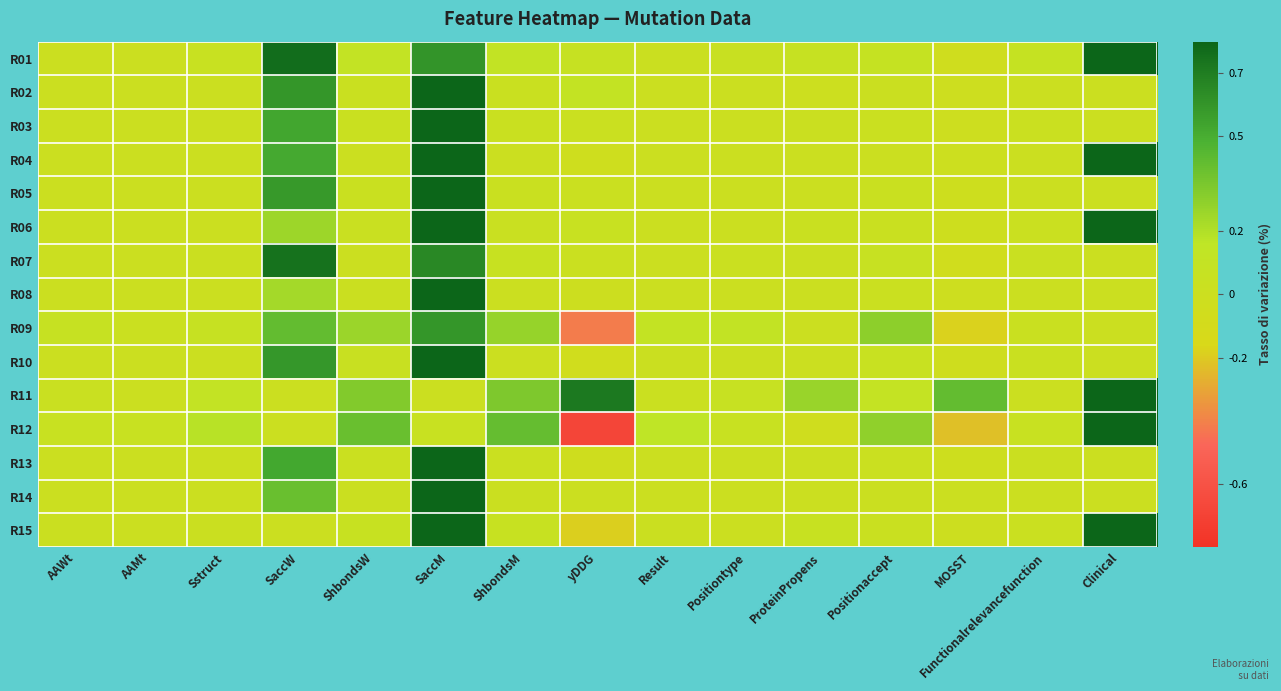

At which category is the sum across all series the highest?

SaccM